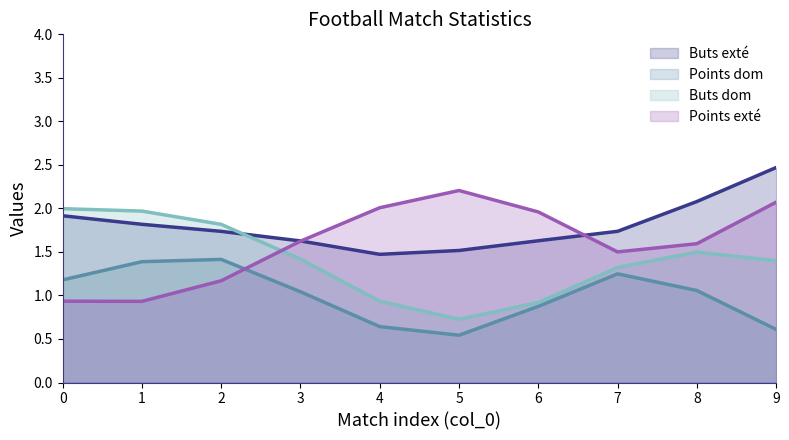

True or false: Points exté and Buts dom intersect in this chart.

True